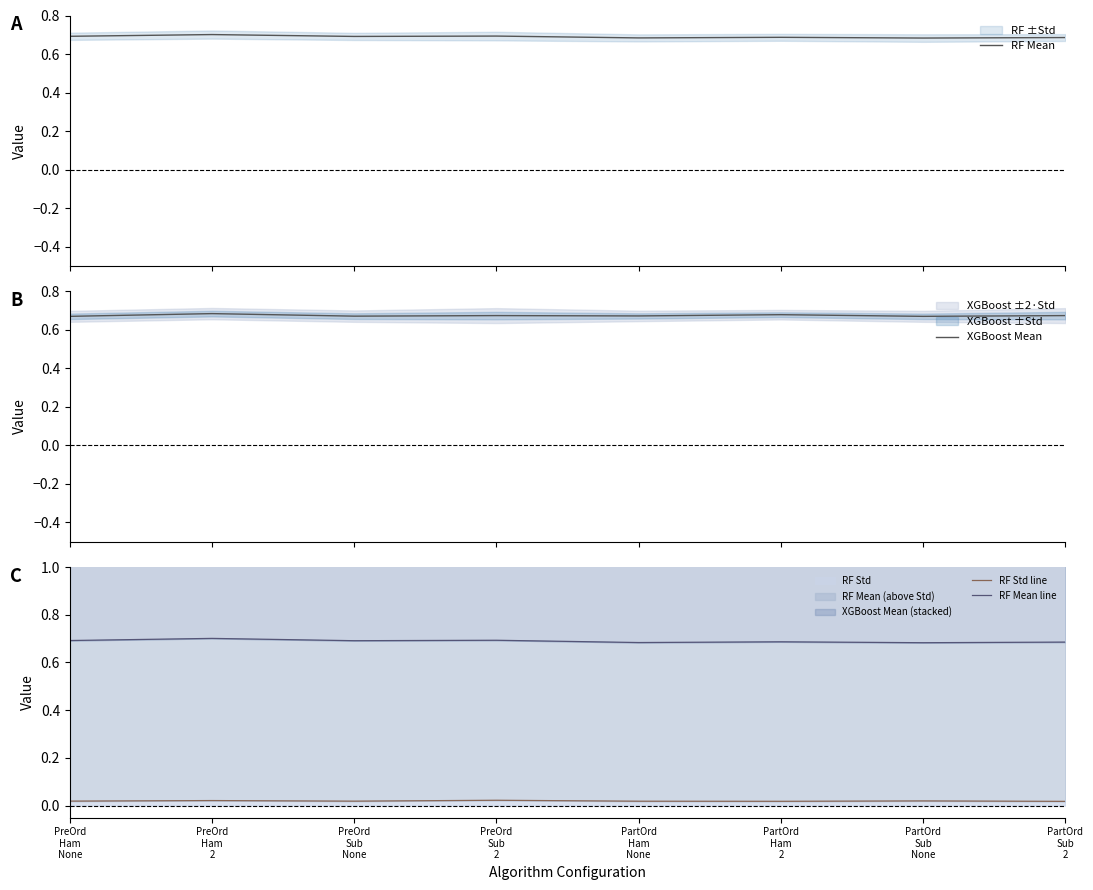

True or false: XGBoost Mean and RF Mean line cross at least once.

False